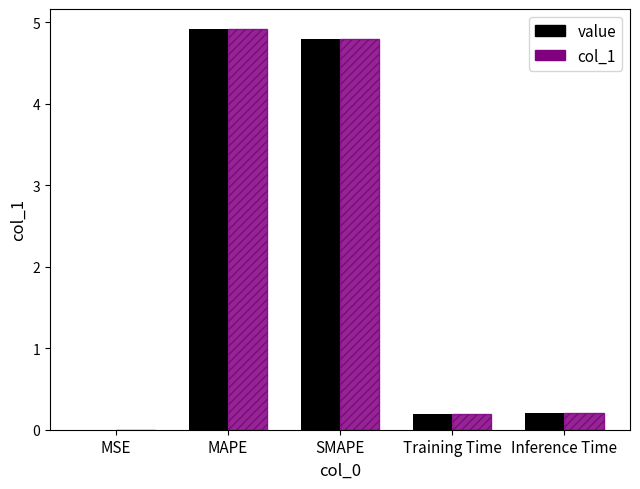

How many categories are shown in the chart?

5